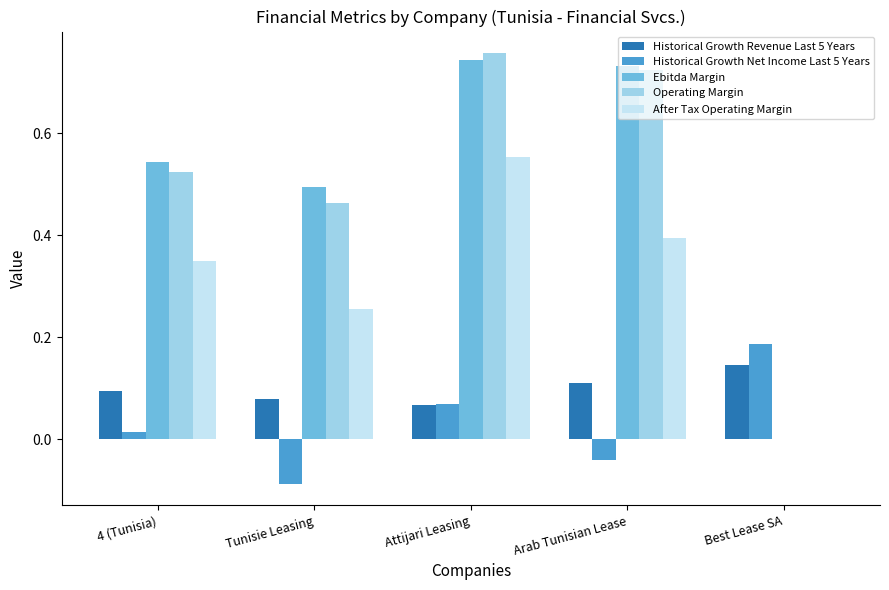

Between Attijari Leasing and Arab Tunisian Lease, which series saw the biggest shift?

After Tax Operating Margin